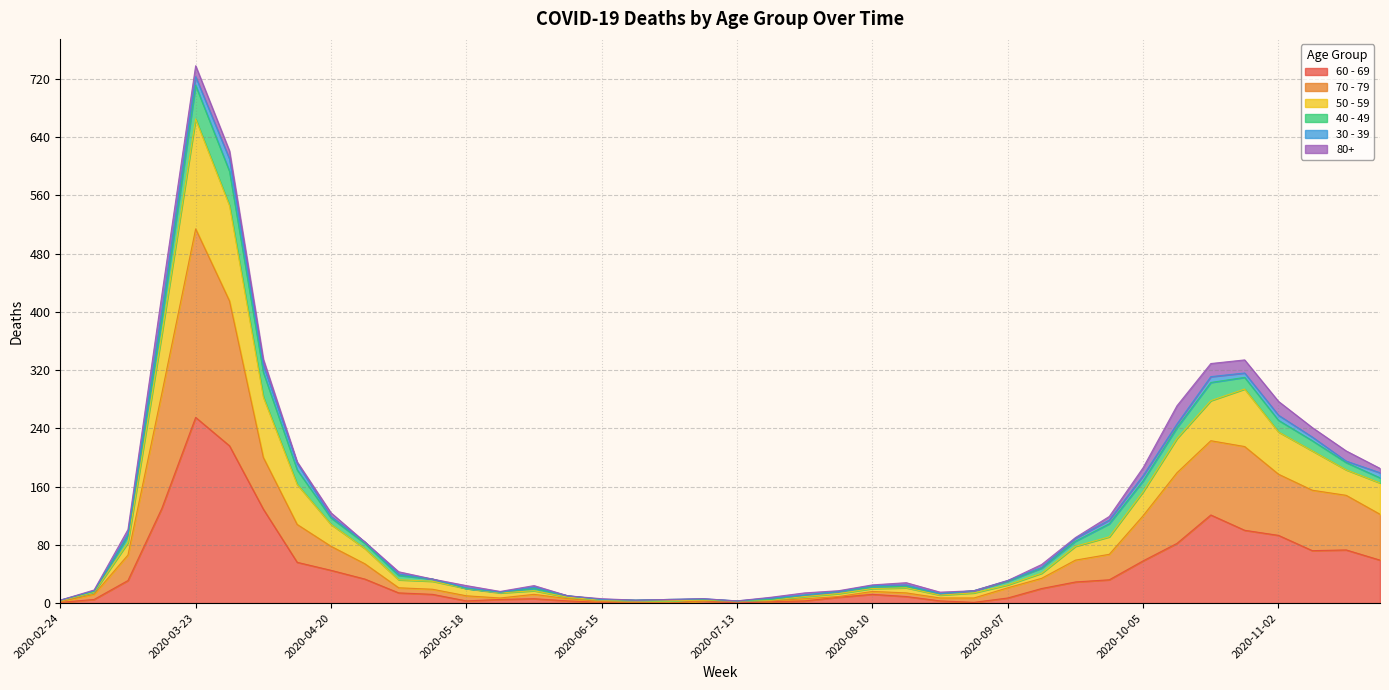

What is the average value of the 60 - 69 series?

43